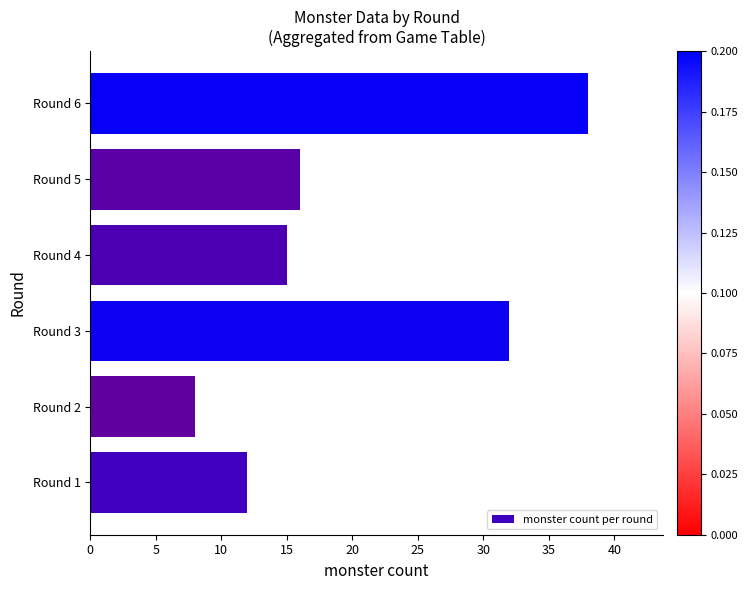

What is the maximum value shown in the chart?

38